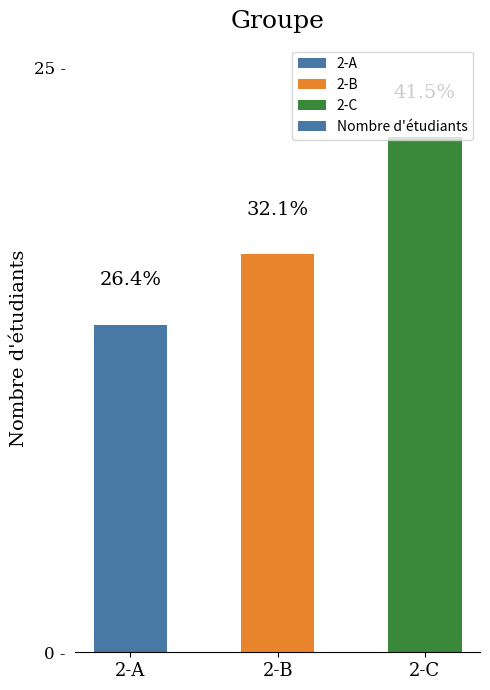

What is the value of the 2nd bar from the left?

17